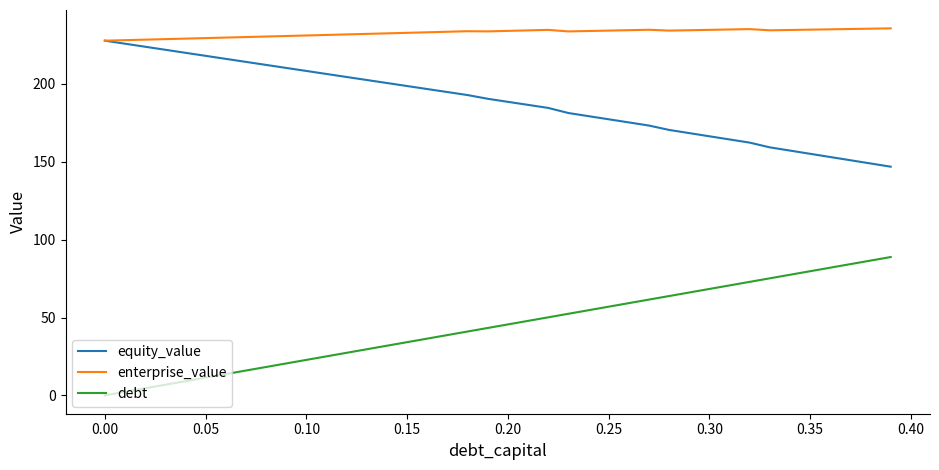

At how many categories does at least one series exceed 189?

40